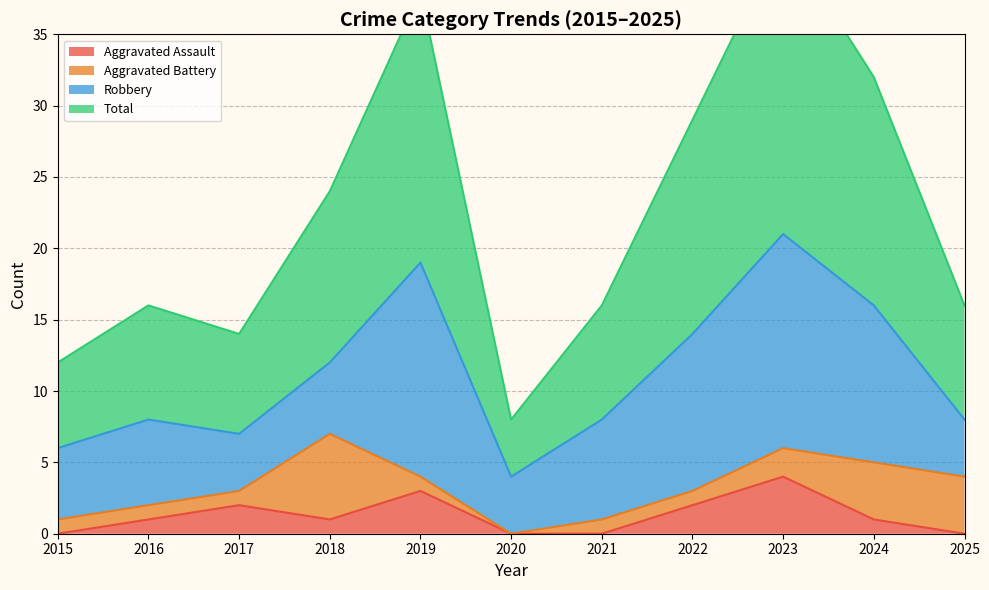

The value of Aggravated Assault at 2019 is 1. True or false?

False